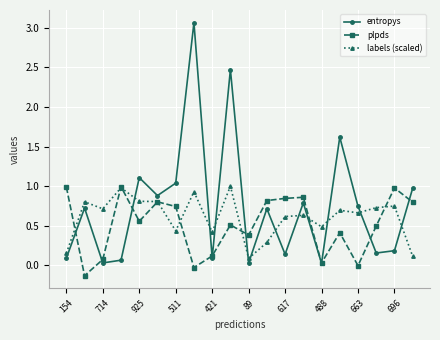

Which series has the widest spread of values?

entropys